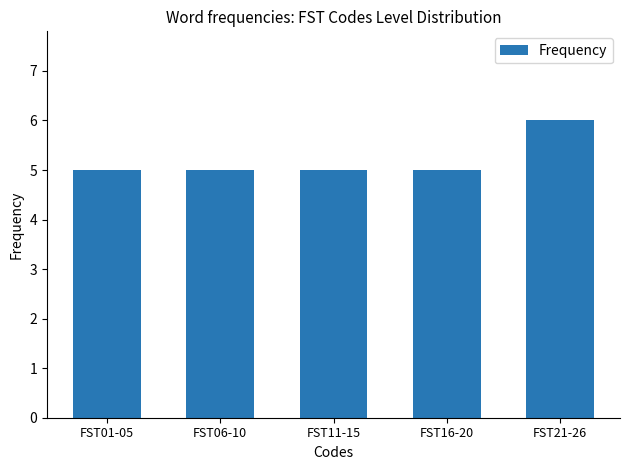

Which category has the highest value across all series?

FST21-26